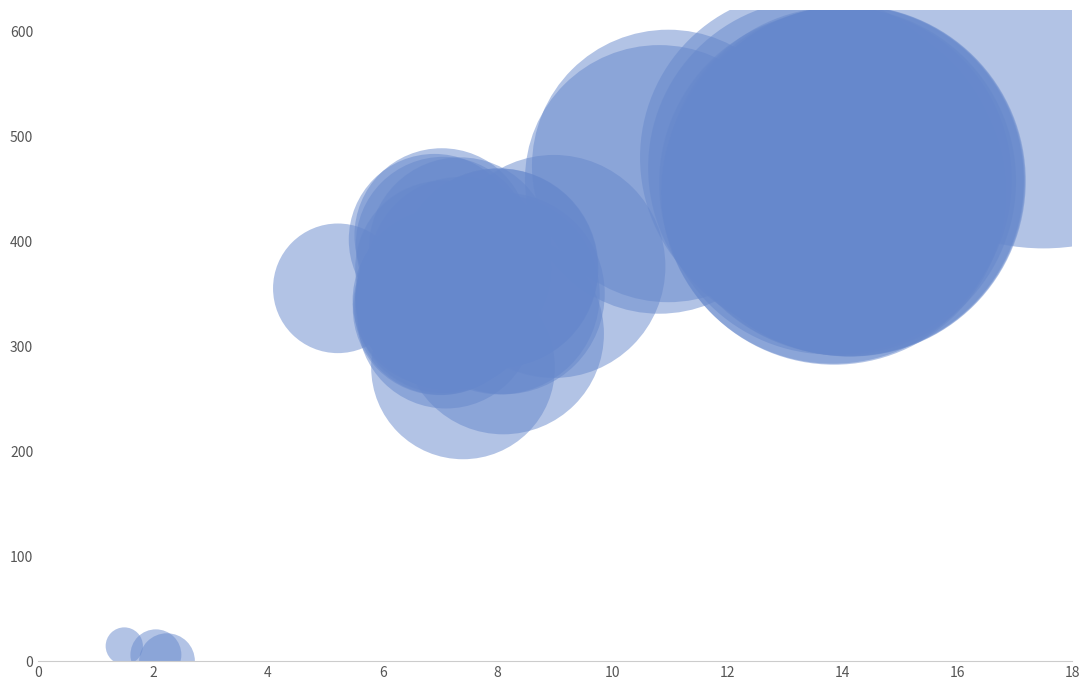

What Y value in the scatter plot is closest to 300?

311.8